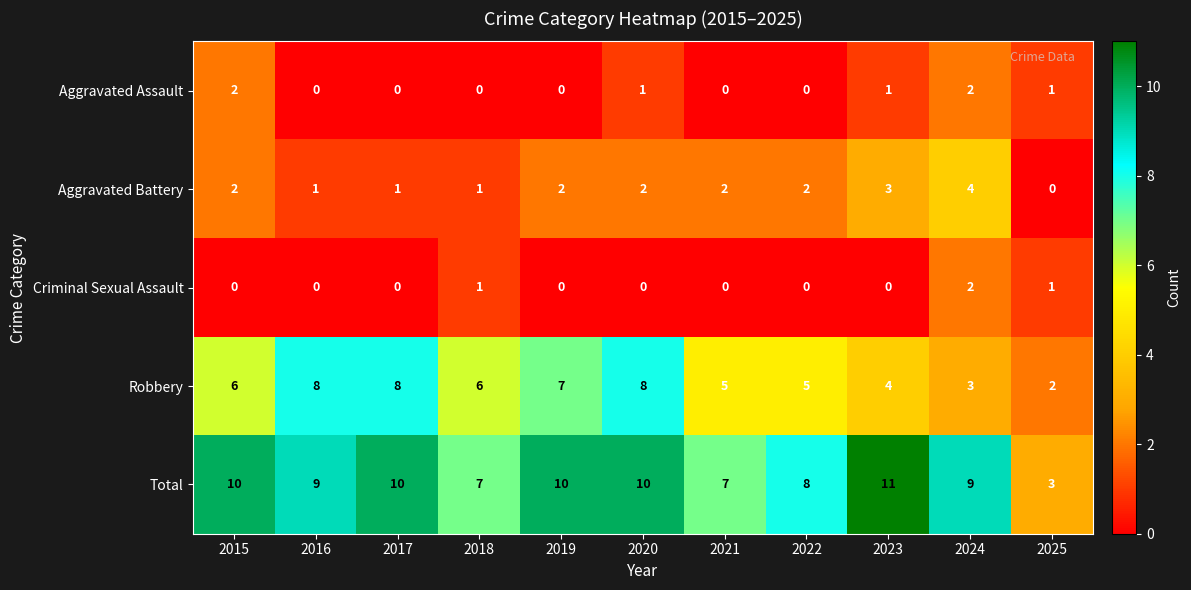

What is the total value across all series at 2025?

7